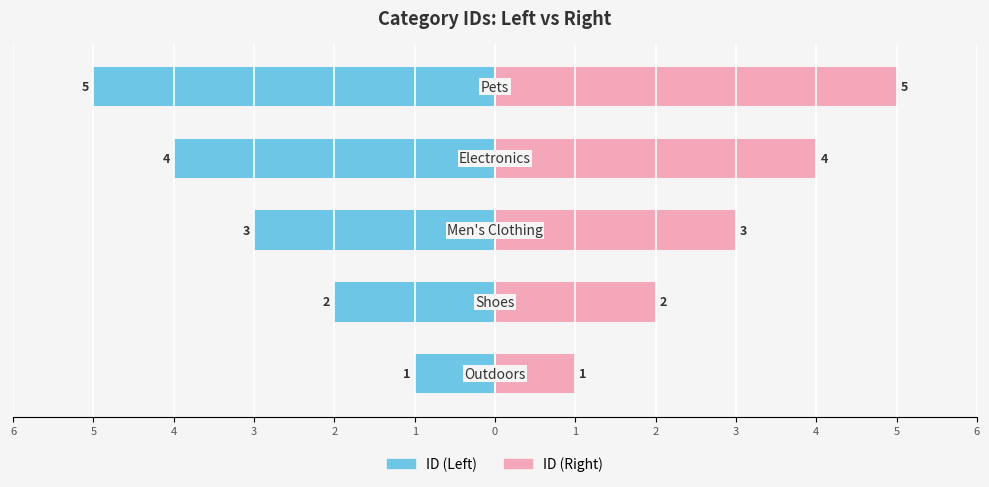

What is the average value of the ID (Left) series?

-3